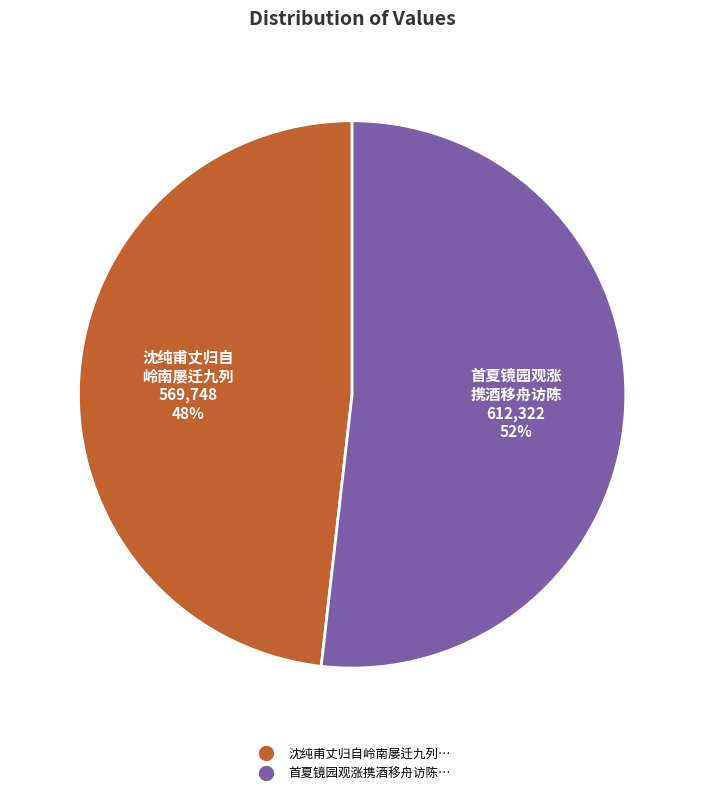

Is there any slice that represents more than half of the pie?

Yes